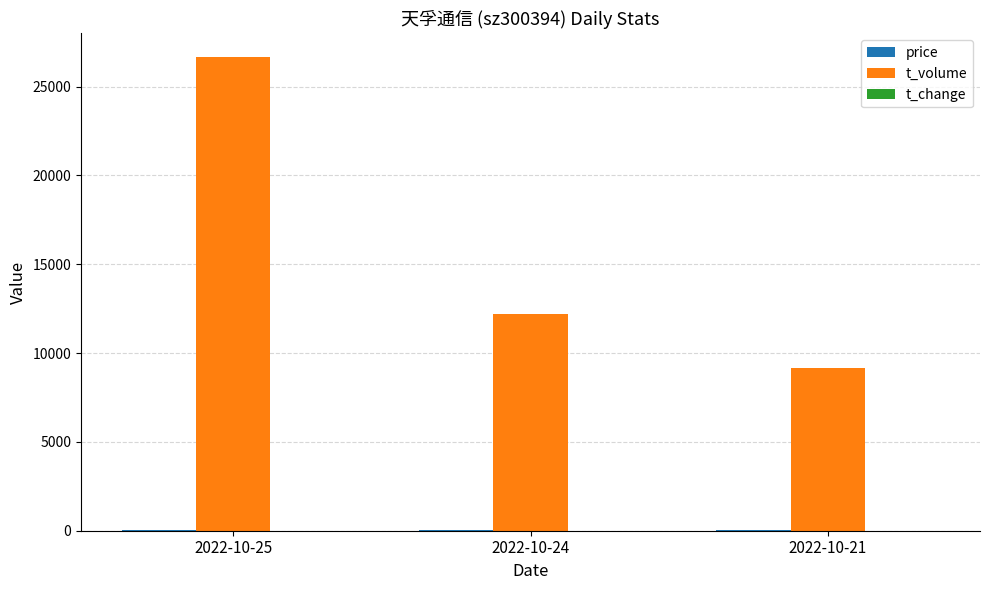

What is the greatest value displayed?

26660.0